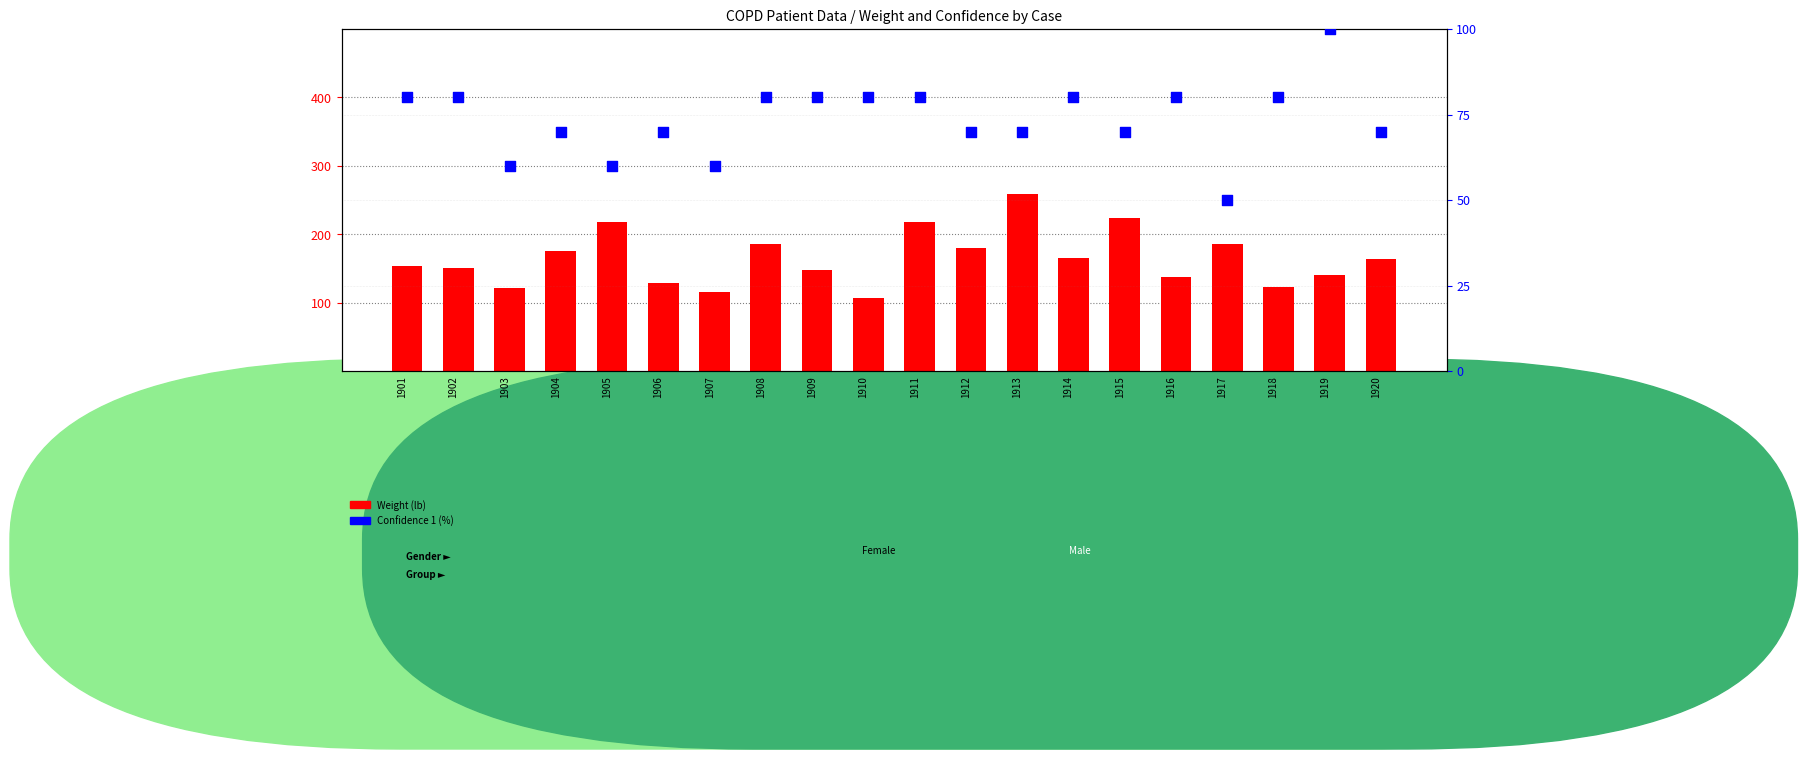

Which series has the largest total across all categories?

Weight (lb)